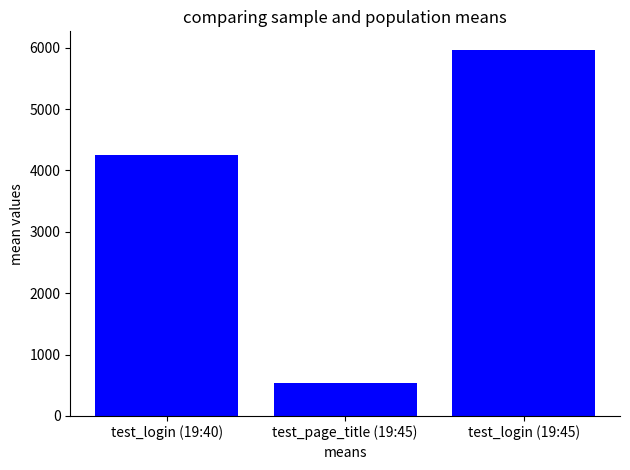

Approximately how many times larger is the value at test_login (19:45) compared to test_page_title (19:45)?

11.0